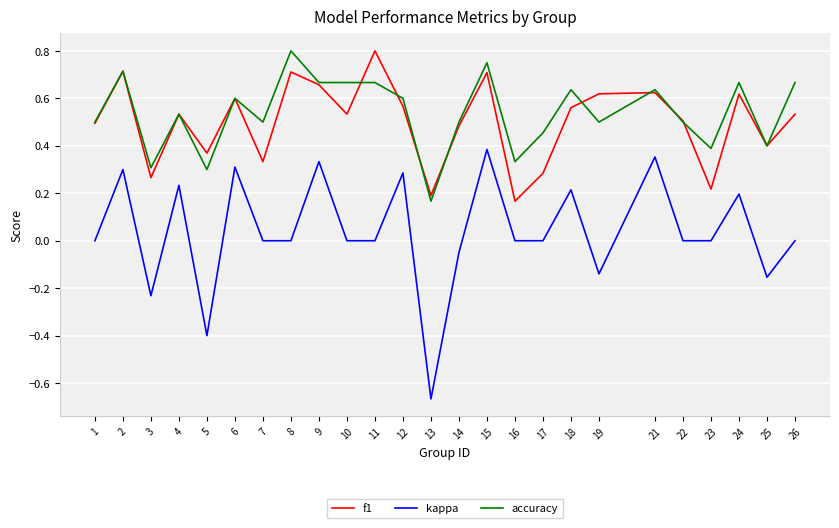

True or false: accuracy and f1 intersect in this chart.

True